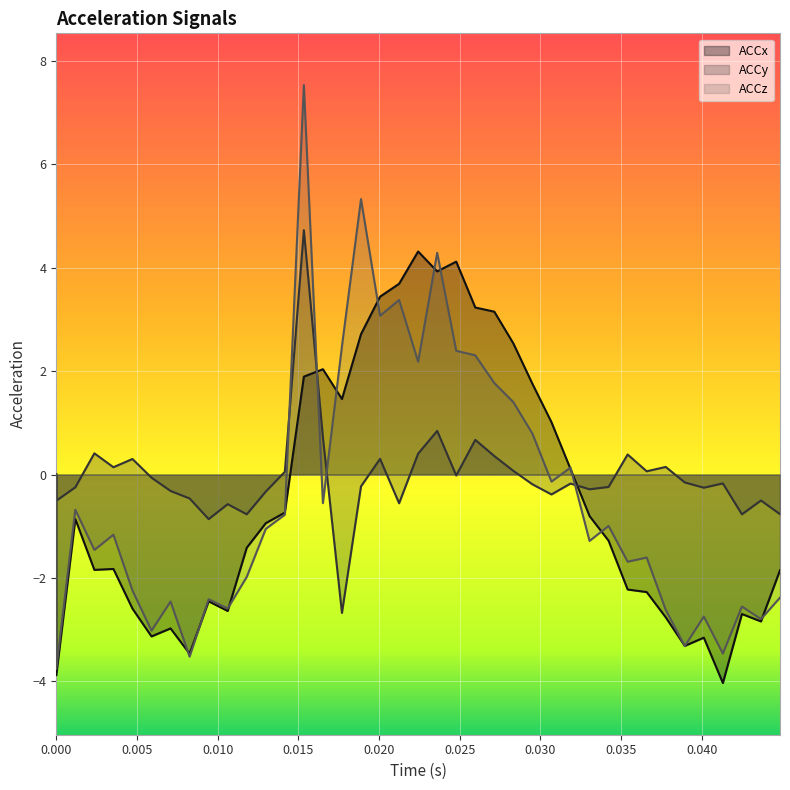

How many intersections are there between ACCx and ACCz?

15